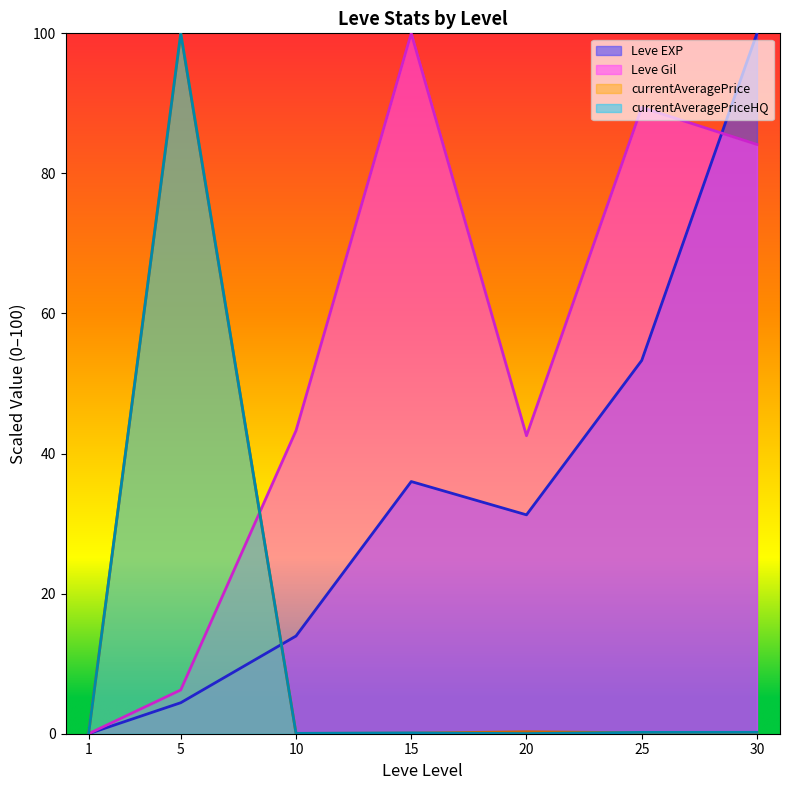

At which category is the sum across all series the highest?

5